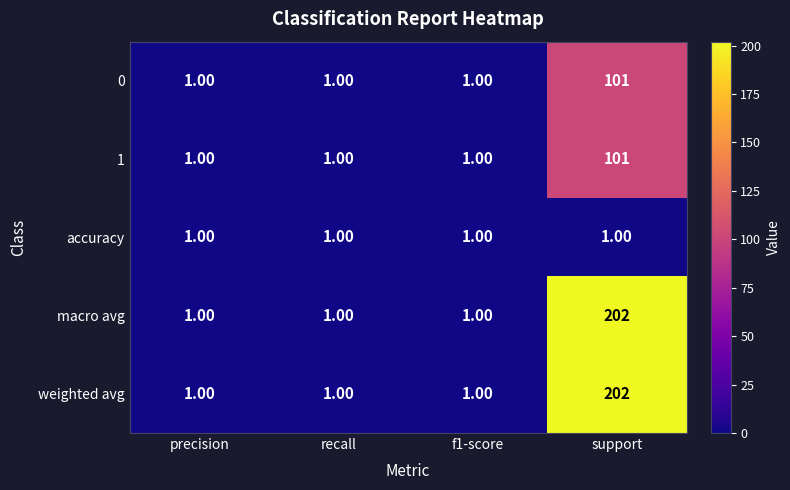

What is the minimum value shown in the chart?

1